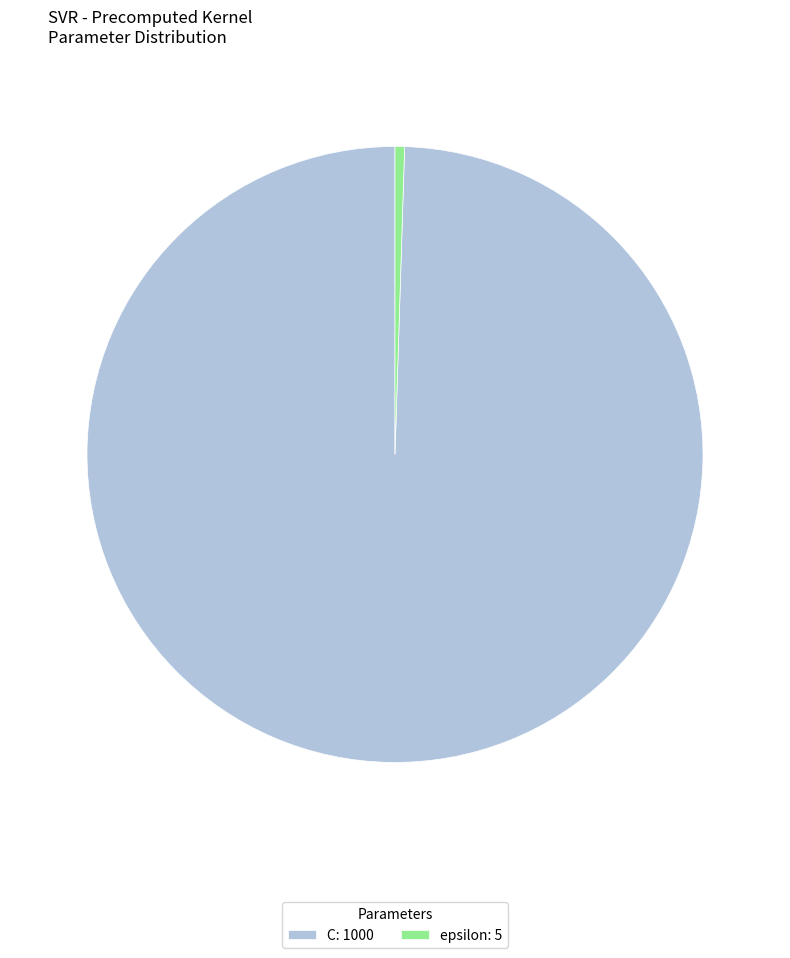

What is the ratio of the value at C to the value at epsilon?

200.0